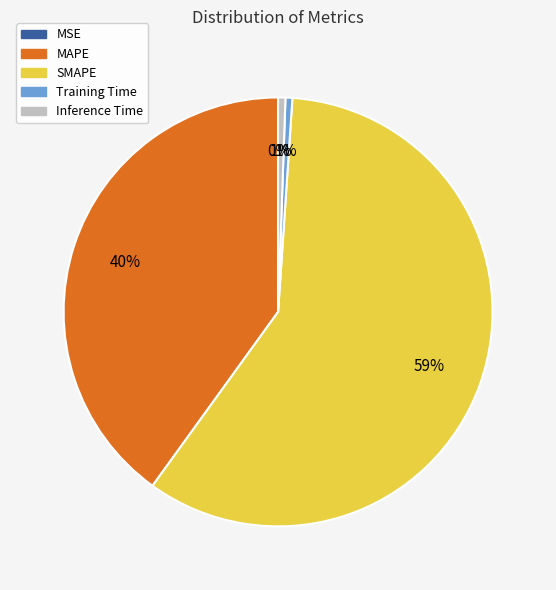

The Training Time slice represents 1% of the pie. True or false?

True